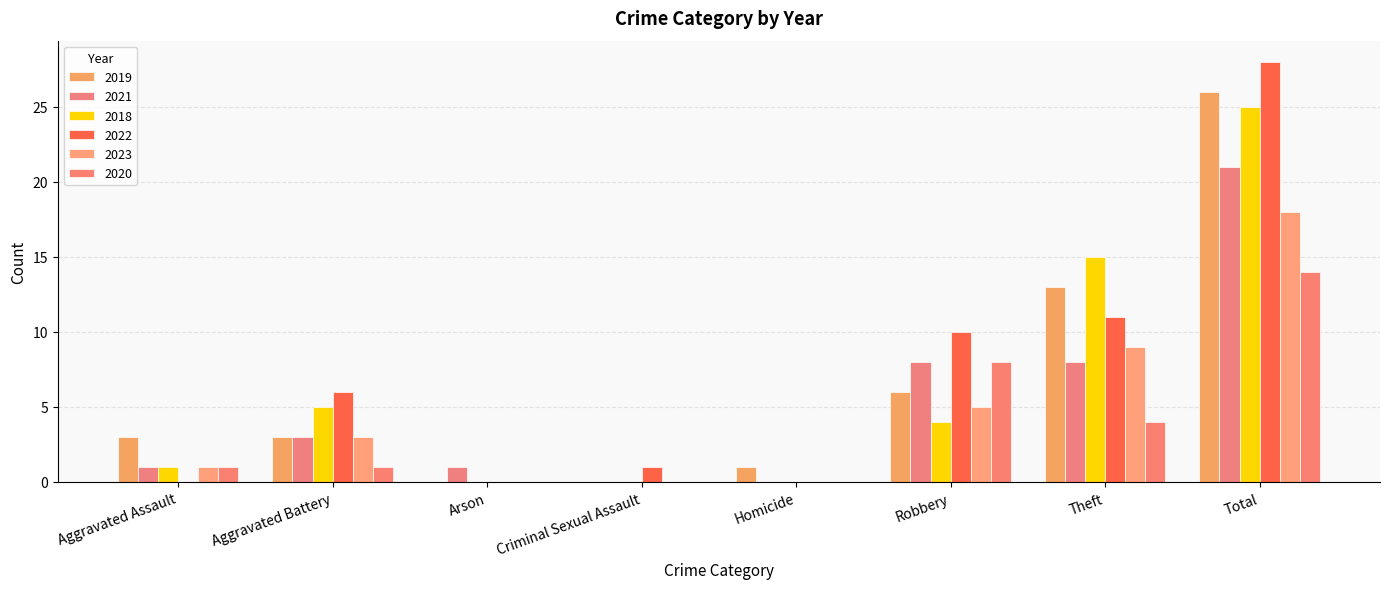

Count the number of categories in the chart.

8